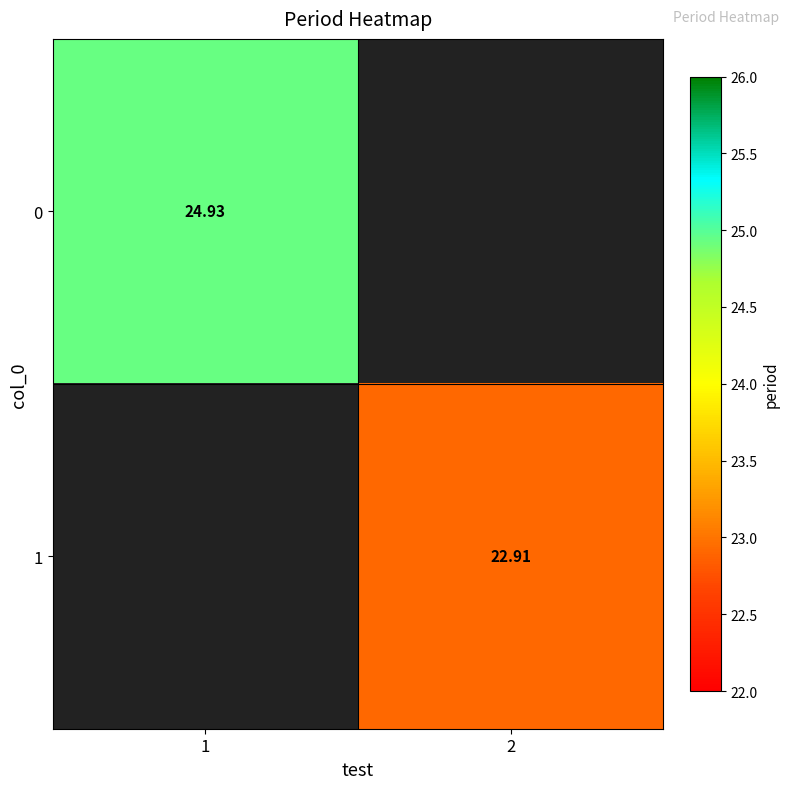

What value does the 0 series have at 1?

24.9